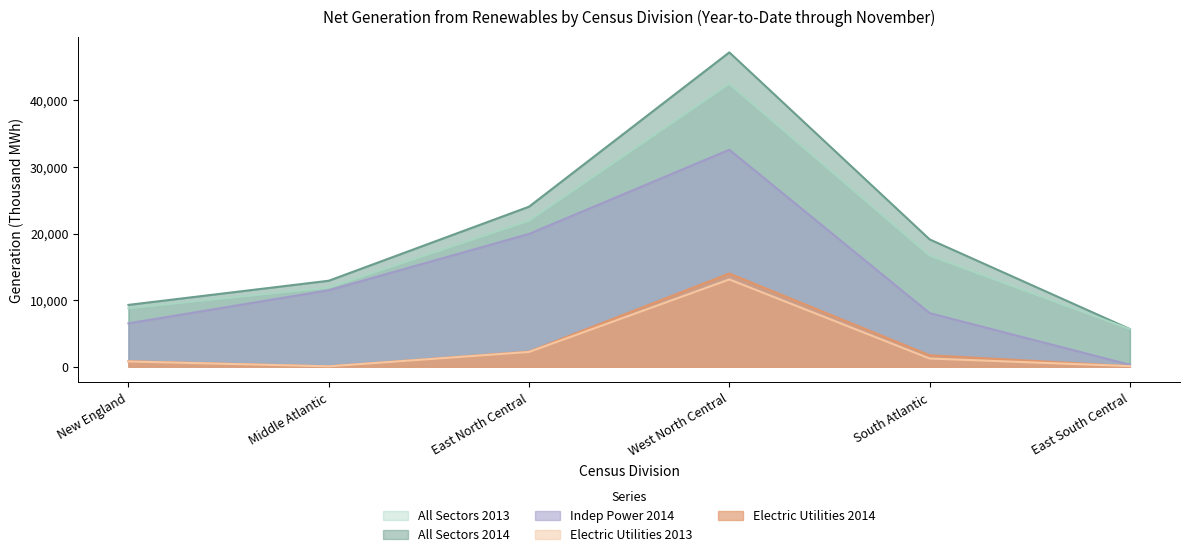

True or false: Indep Power 2014 has more than 0 points higher than both neighbors.

True